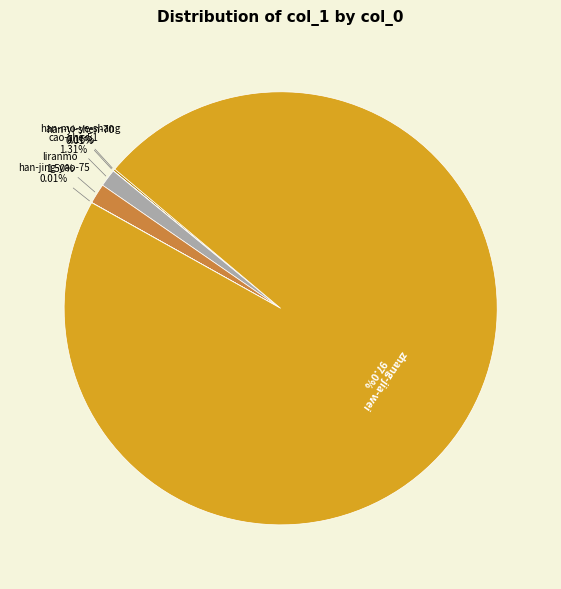

Which slice represents more than half of the pie?

zhang-jia-wei